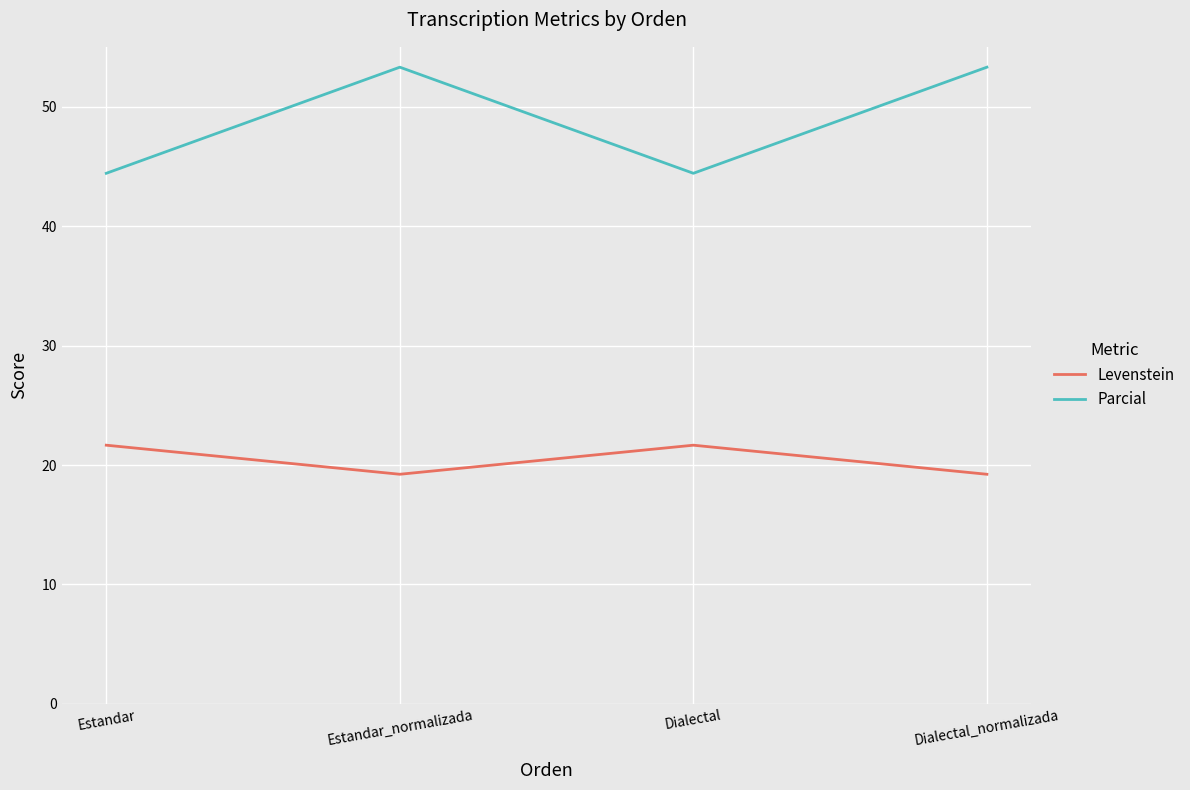

What is the total value across all series at Estandar?

66.1